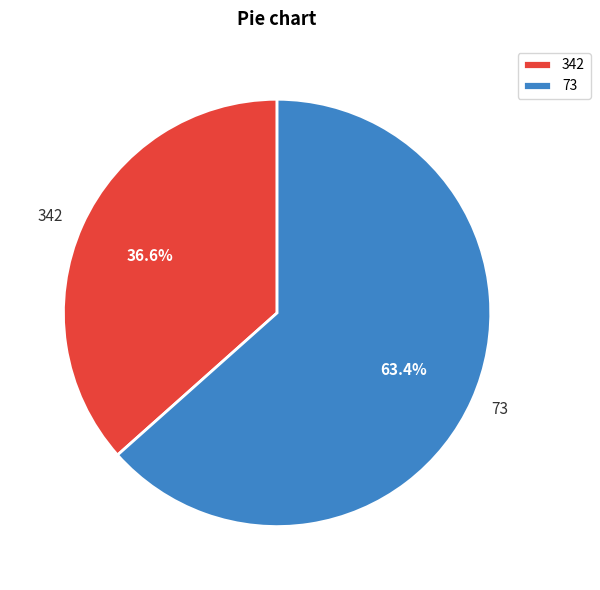

How many slices are in this pie chart?

2